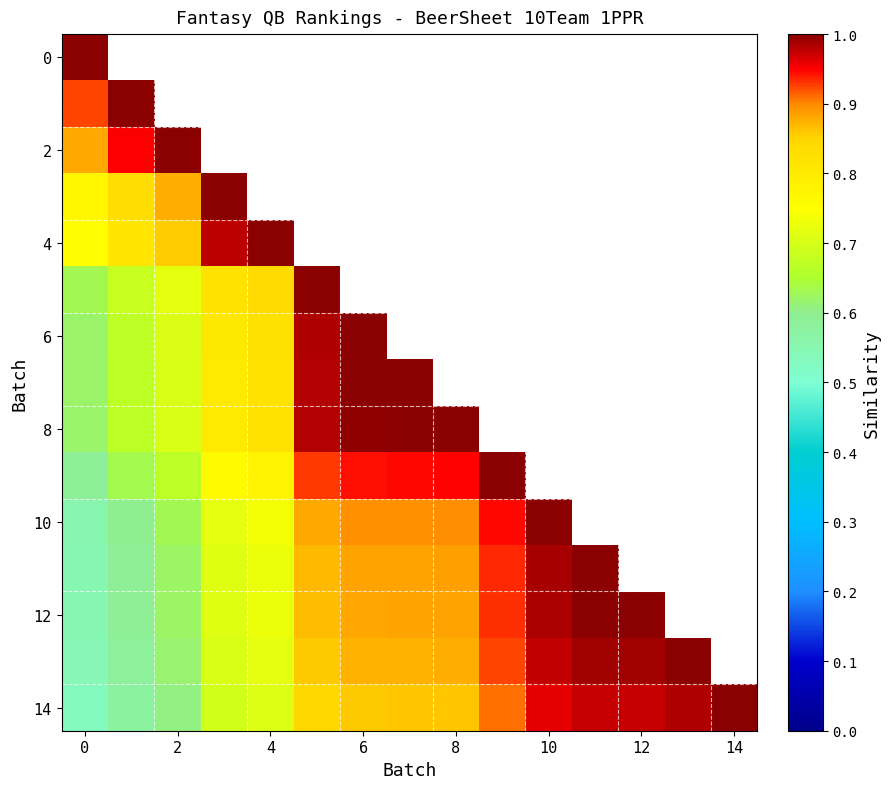

Which series has the largest range (max minus min)?

14